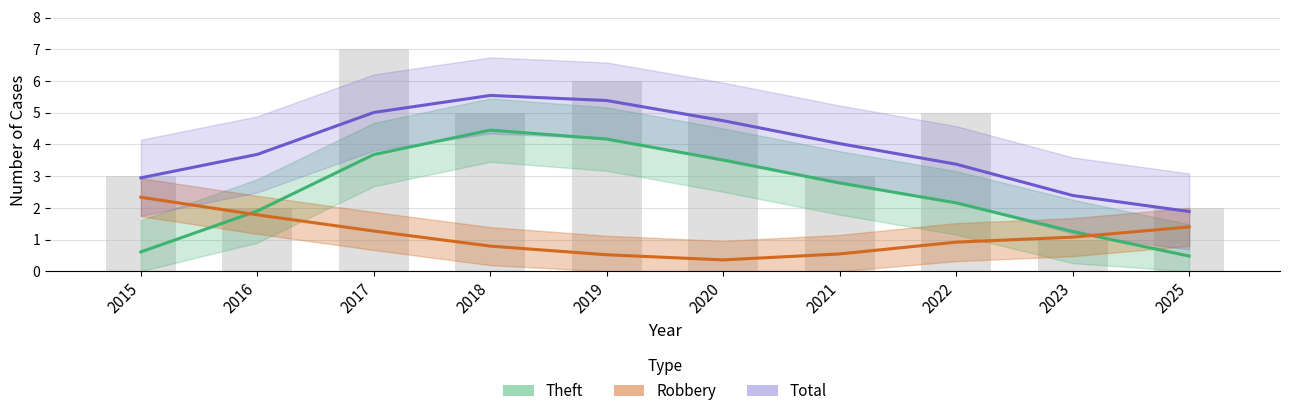

Is the value of Robbery at 2025 greater than the value of Total at 2018?

No